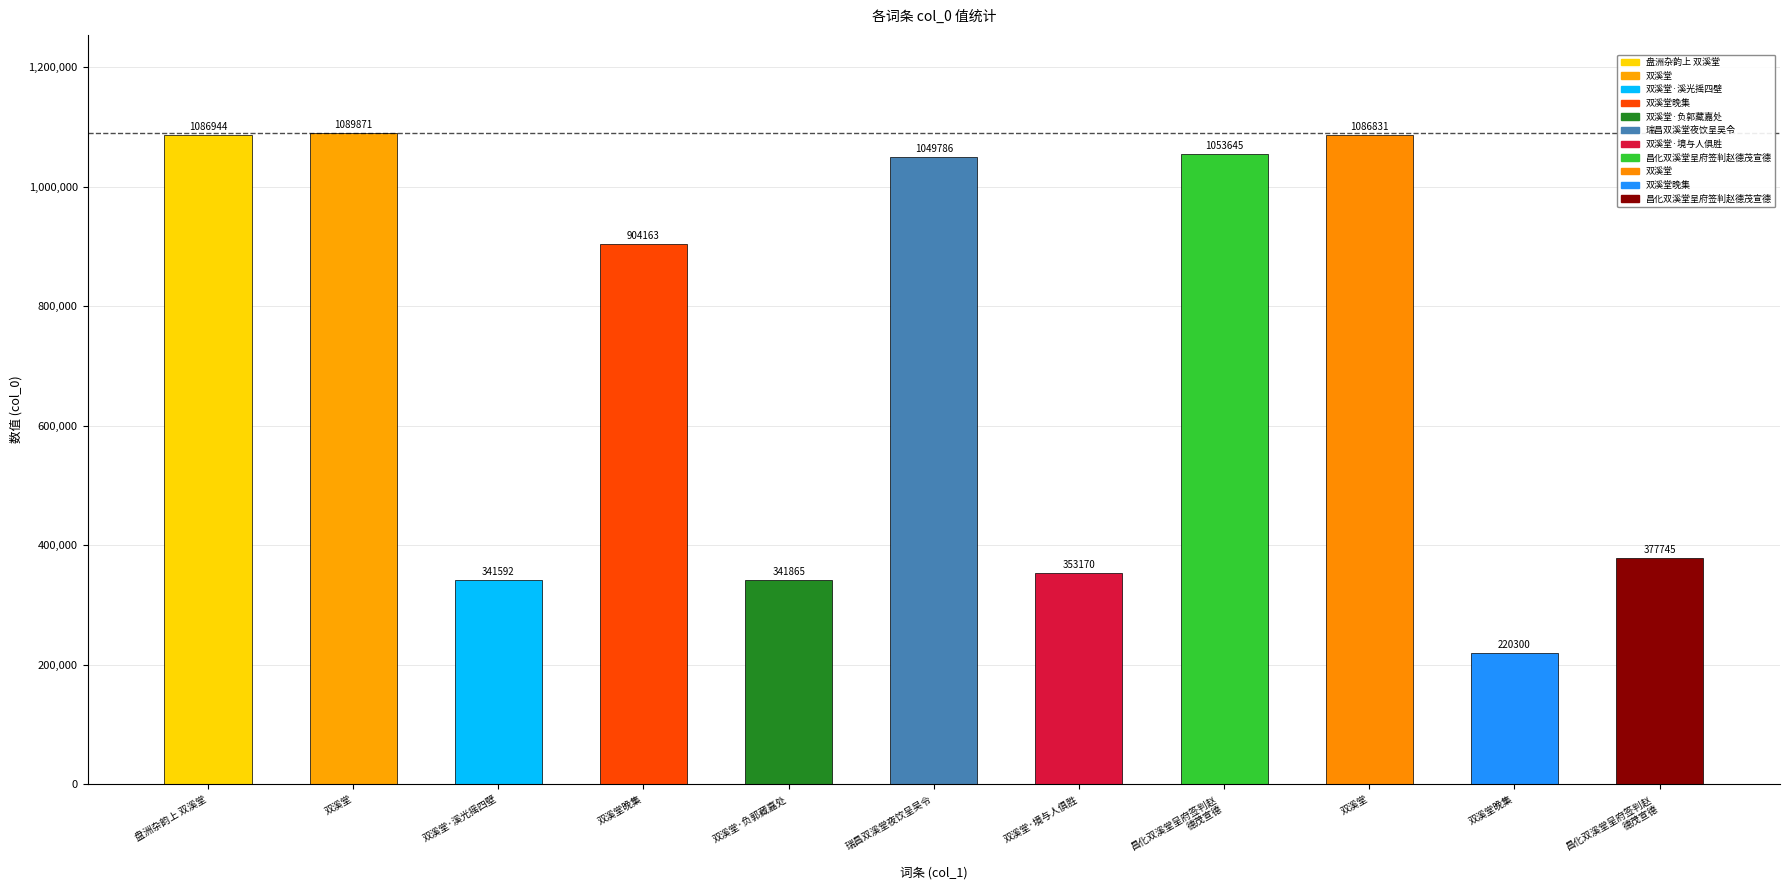

What is the label of the 10th bar from the right?

双溪堂